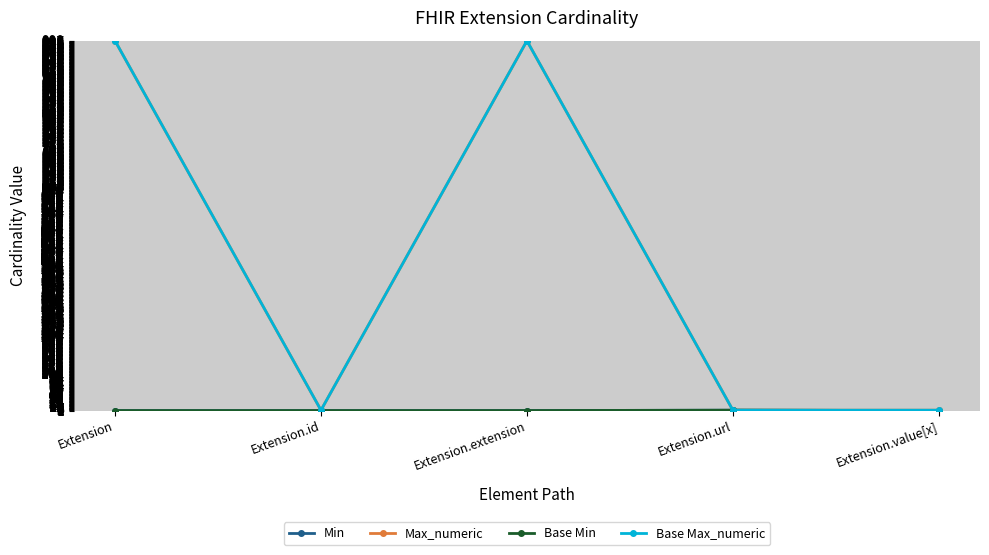

Does the chart have visible grid lines?

Yes